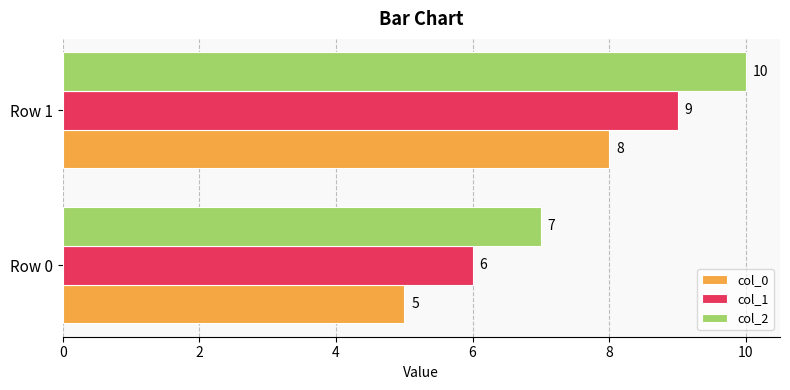

What is the maximum value for col_2?

10